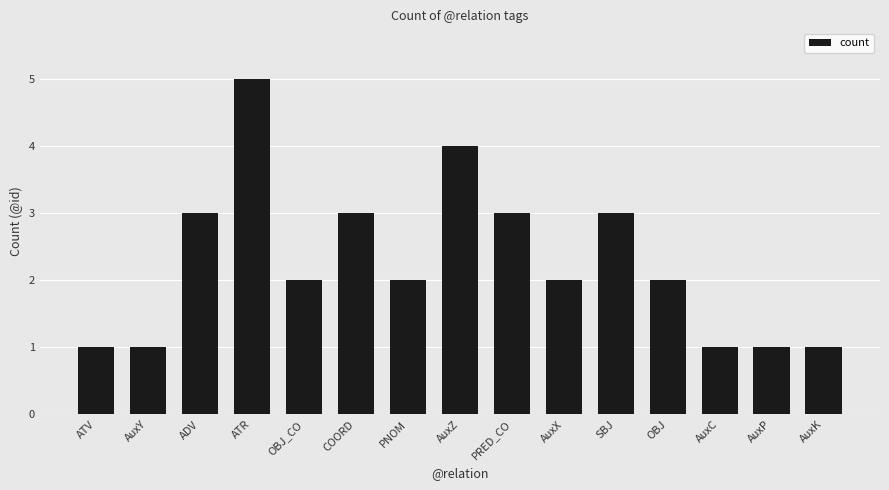

Read the value at AuxP.

1